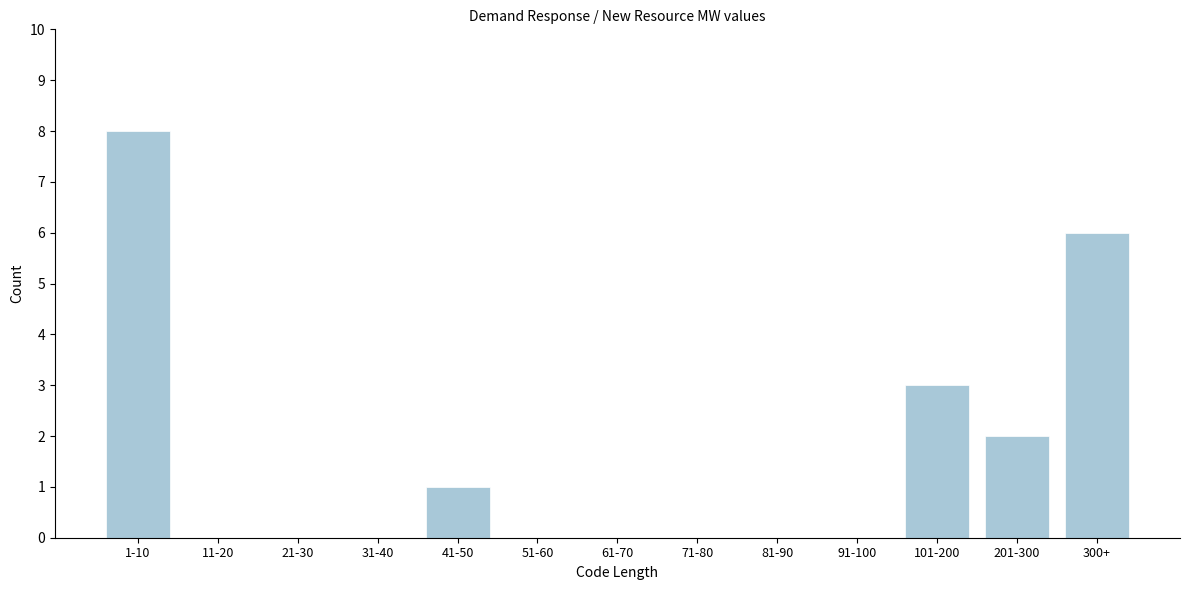

Reading left to right, what are all the values shown in this chart?

1-10=8	11-20=0	21-30=0	31-40=0	41-50=1	51-60=0	61-70=0	71-80=0	81-90=0	91-100=0	101-200=3	201-300=2	300+=6